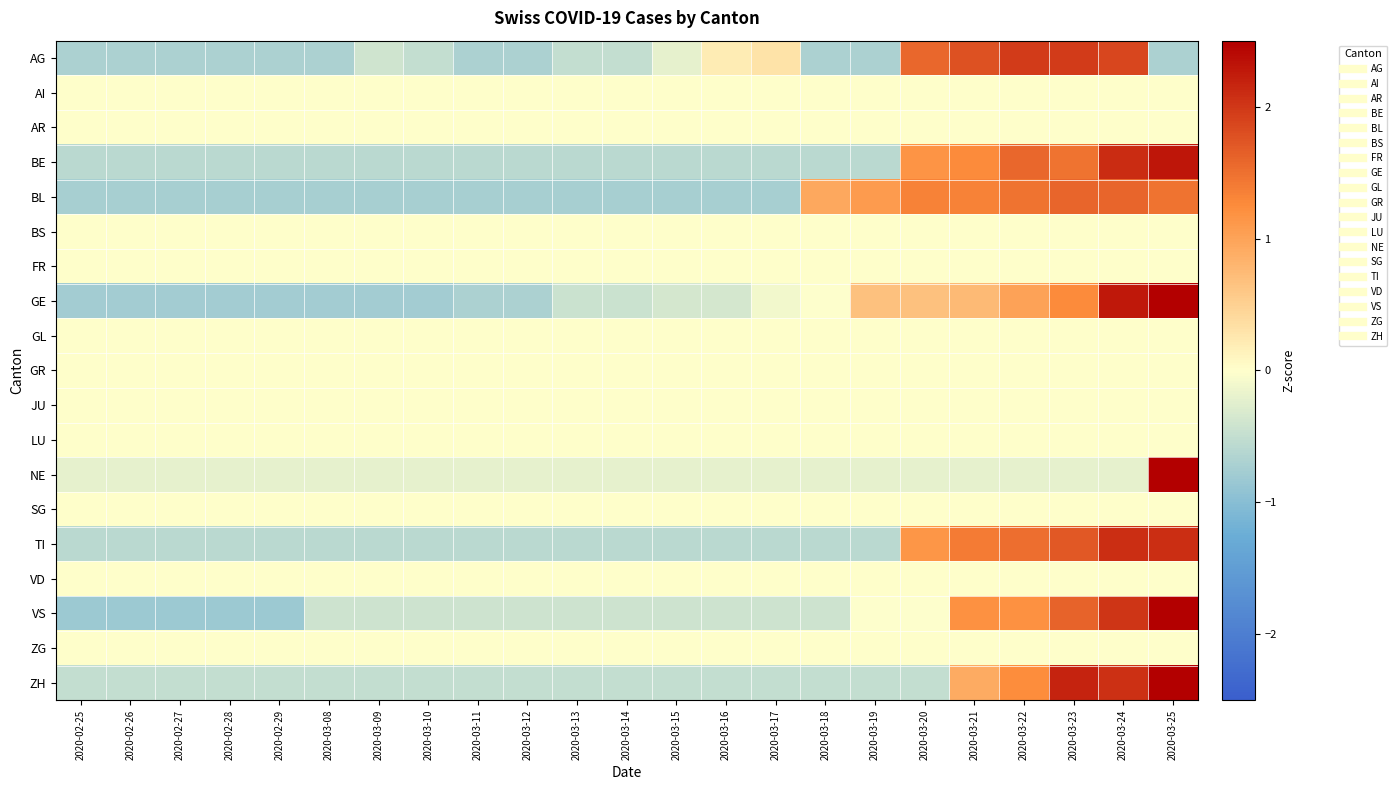

Which has a higher value, 2020-02-26 or 2020-03-08?

2020-02-26